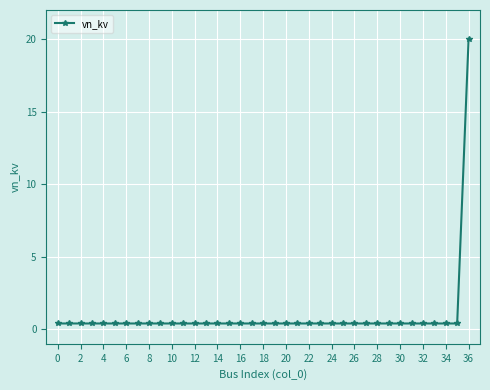

How many lines are shown in the chart?

1